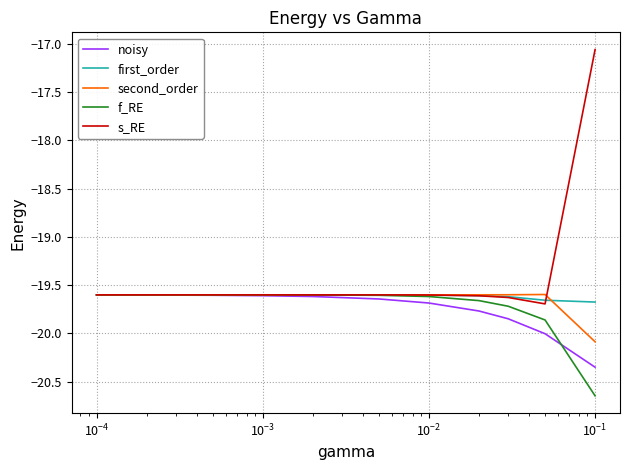

Which series has the largest total across all categories?

s_RE